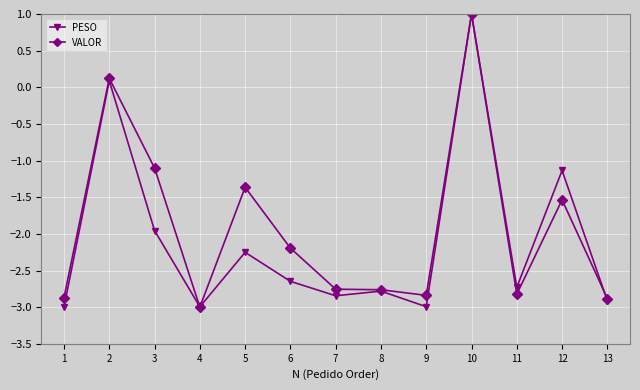

What is the difference between the maximum and second lowest values in the PESO series?

4.0